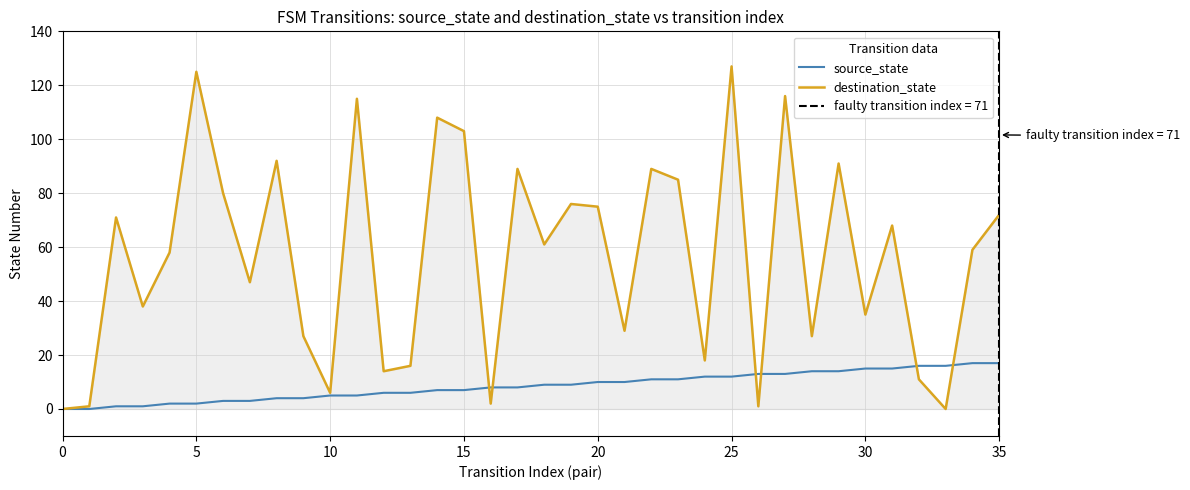

What is the highest value of the source_state series?

17